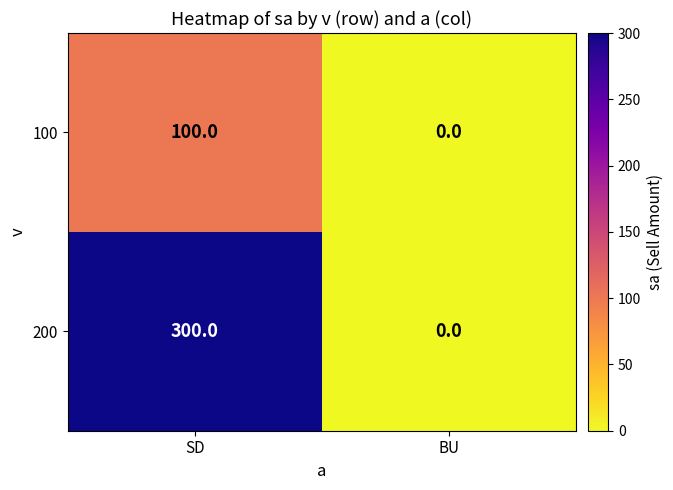

What is the approximate value of 200 at SD?

300